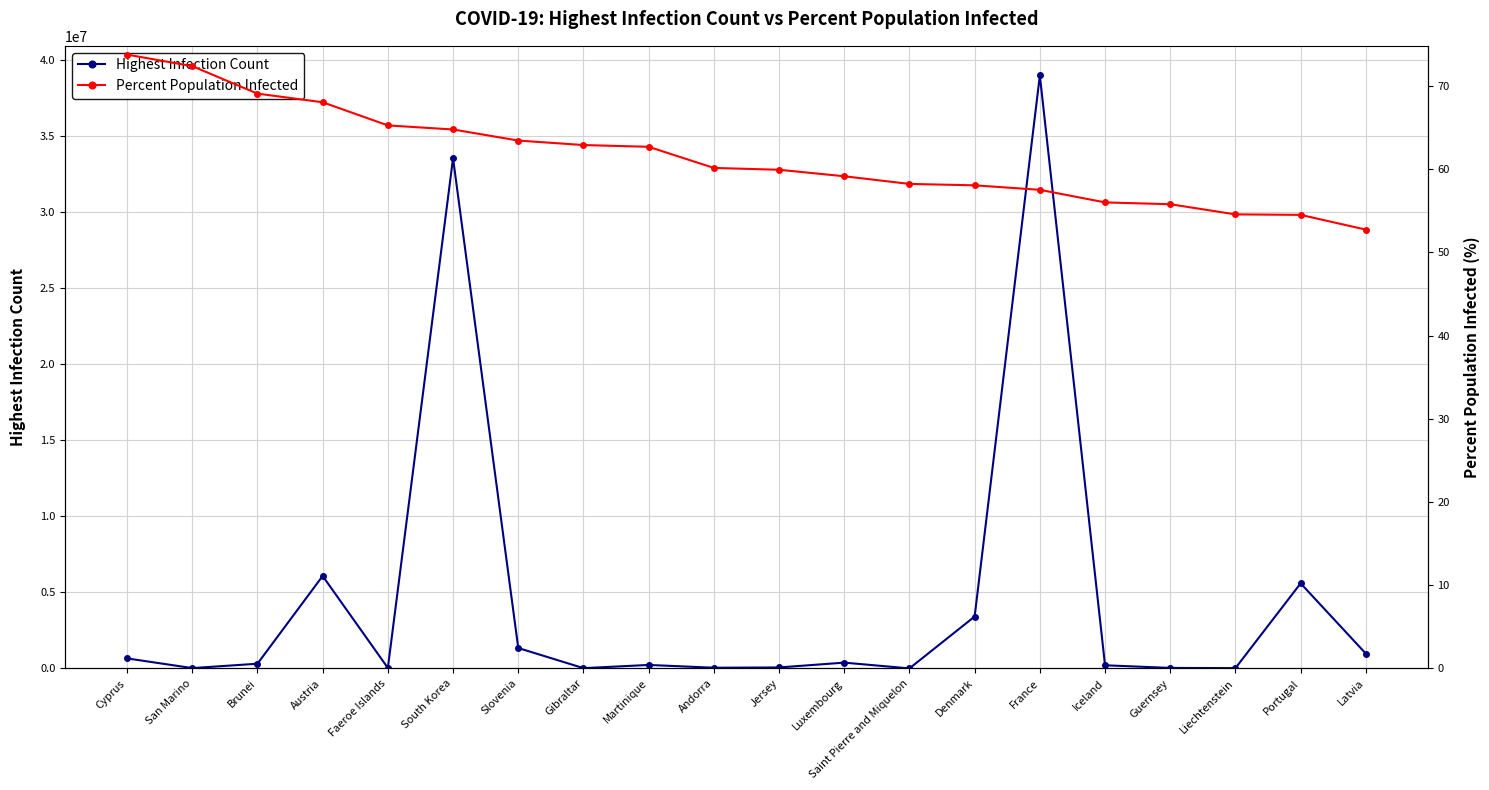

What are all the series names shown in the legend?

Highest Infection Count, Percent Population Infected